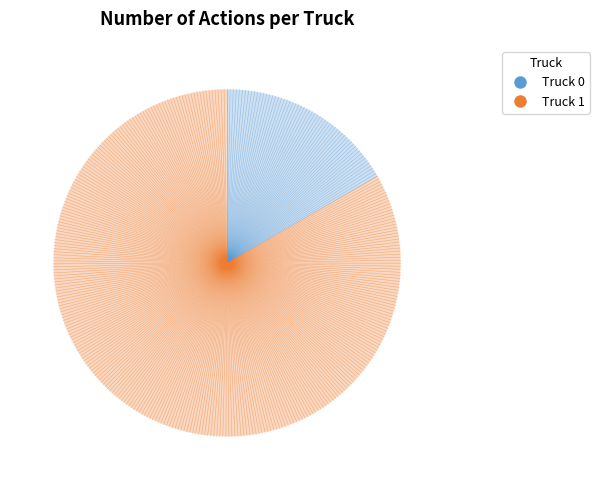

What is the ratio of the value at Truck 1 to the value at Truck 0?

5.0